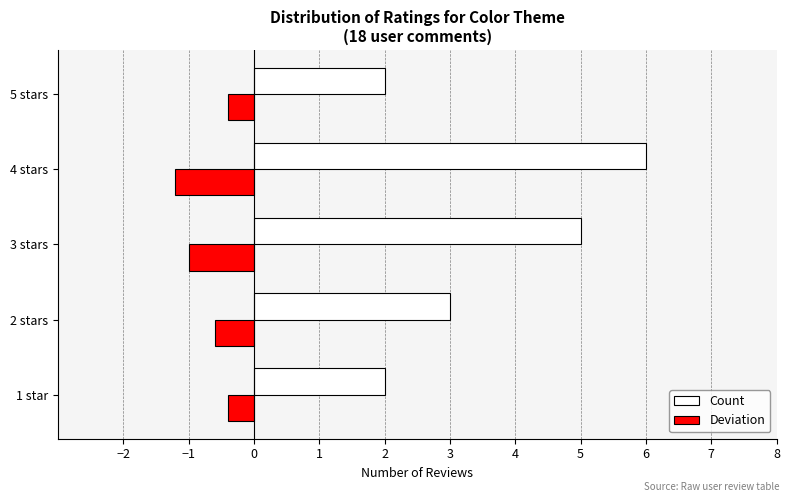

Is the value of Count at 5 stars greater than the value of Deviation at 3 stars?

Yes